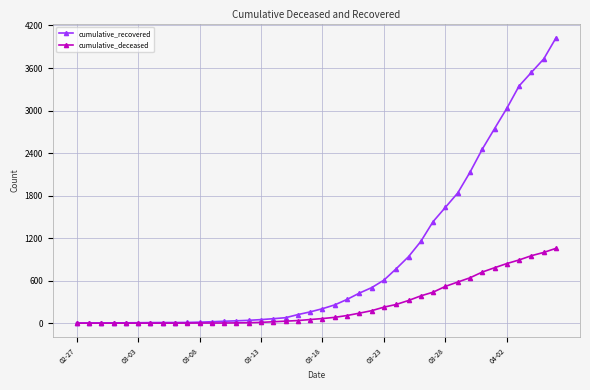

Does the chart display data point markers on the line(s)?

Yes